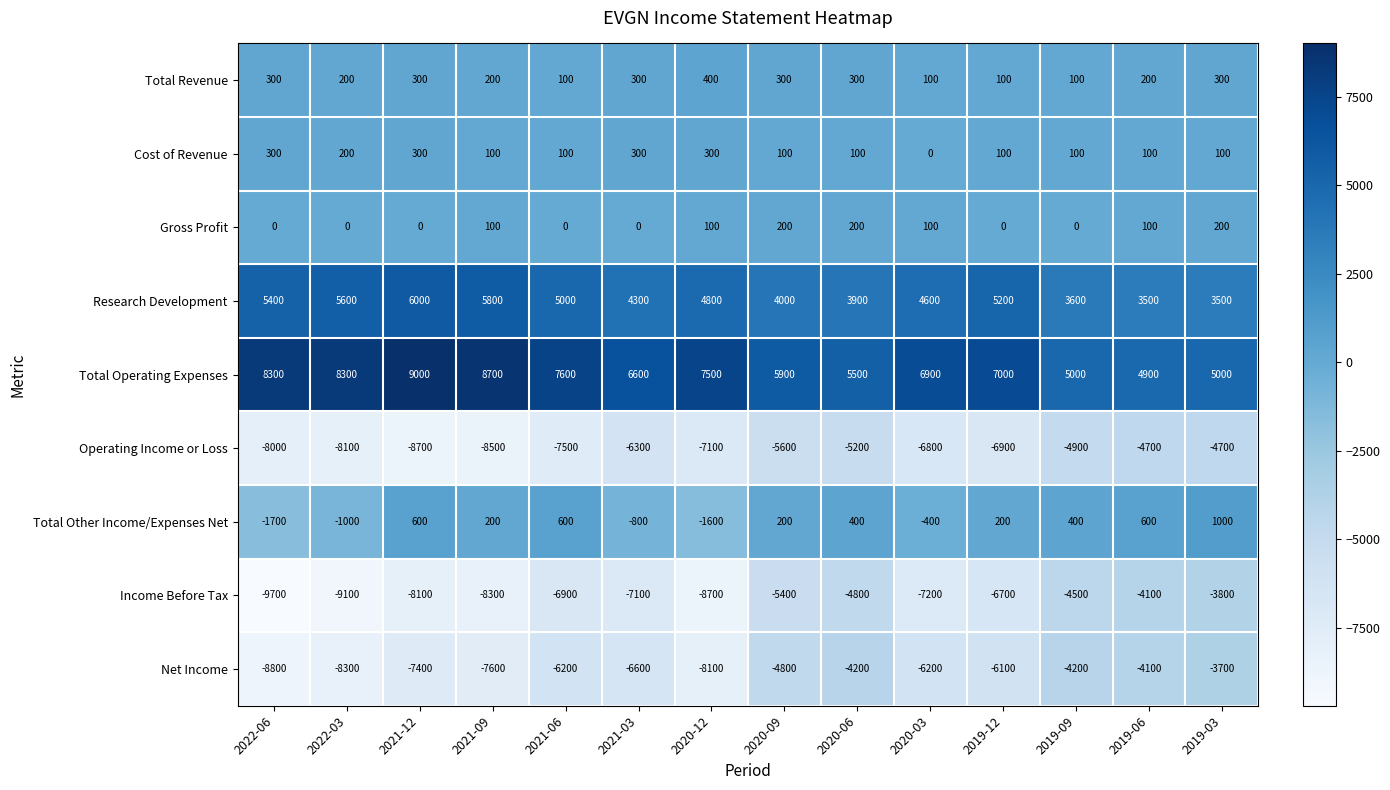

What is the difference between the maximum and minimum values in the Gross Profit series?

200